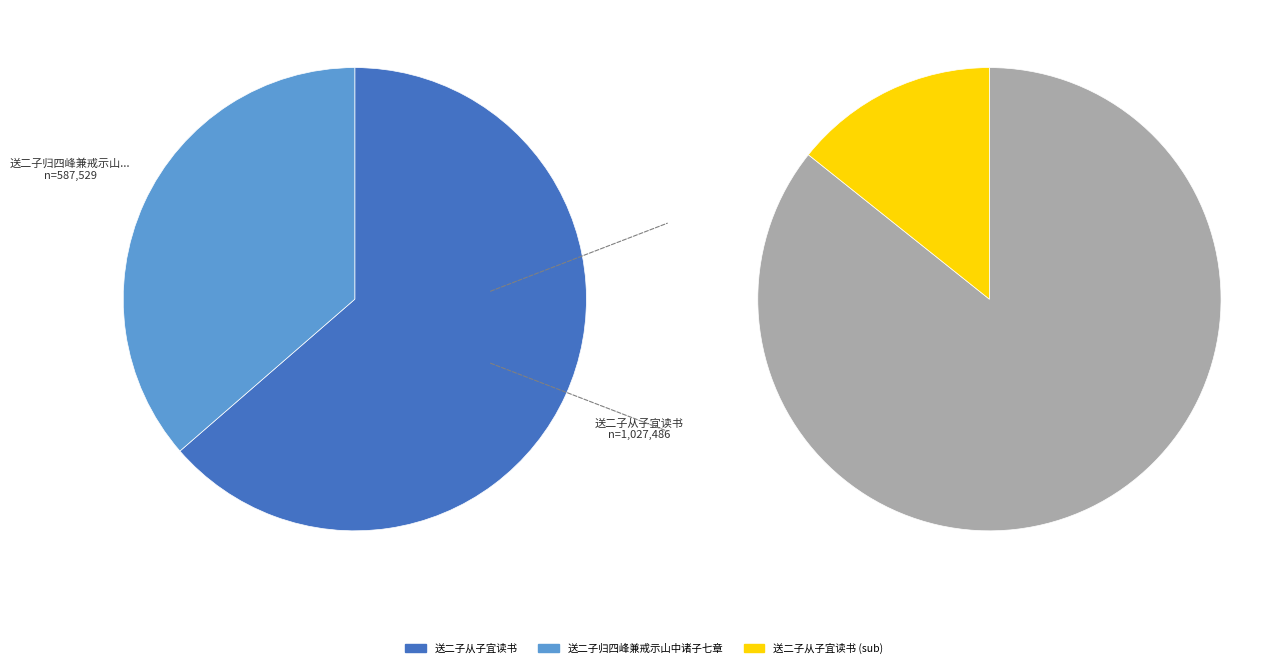

True or false: 送二子归四峰兼戒示山中诸子七章 accounts for 49% of the total.

False